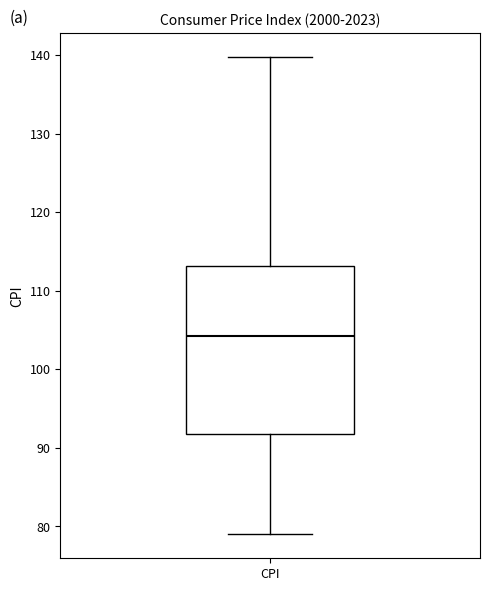

Transcribe this box plot: give where the median line is, the range the box spans, and where the two whiskers end, as read against the y-axis. The values are not printed on the chart, so give them approximately, as read against the axis.

median 104, box 92 to 113, whiskers 79 to 140